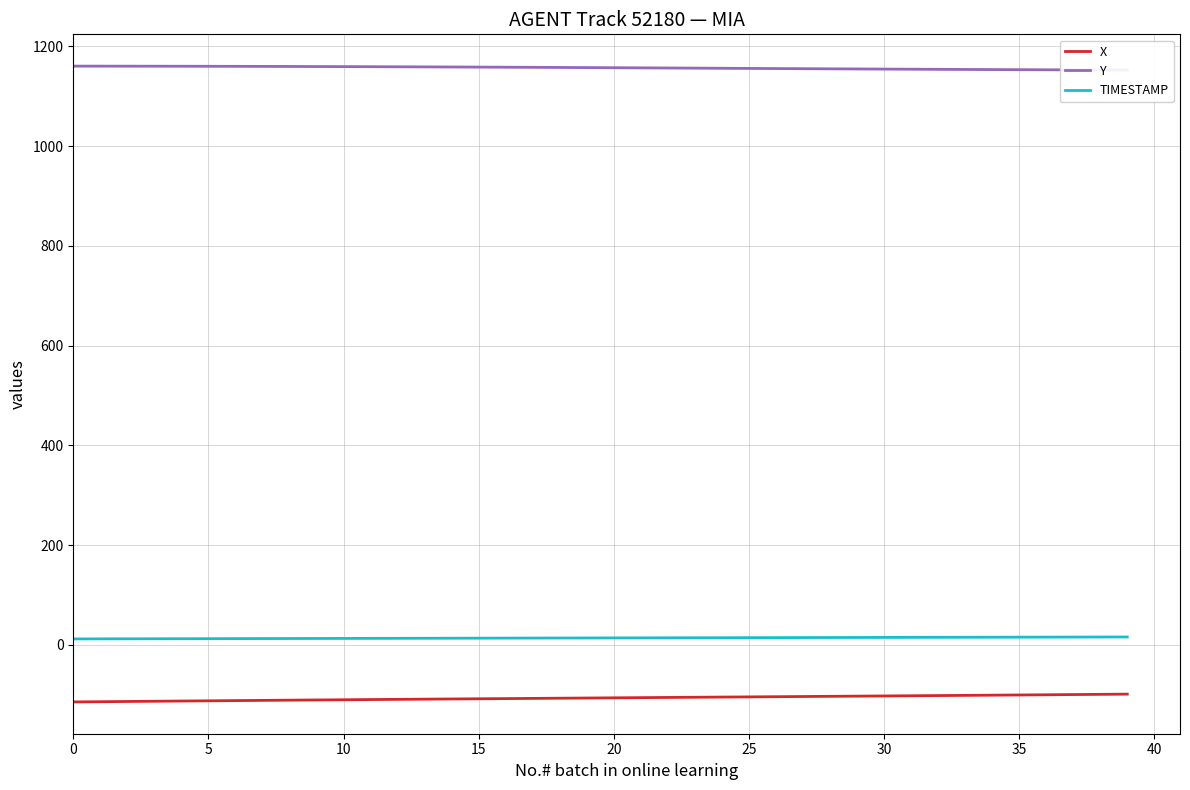

What is the average value of the Y series?

1156.8